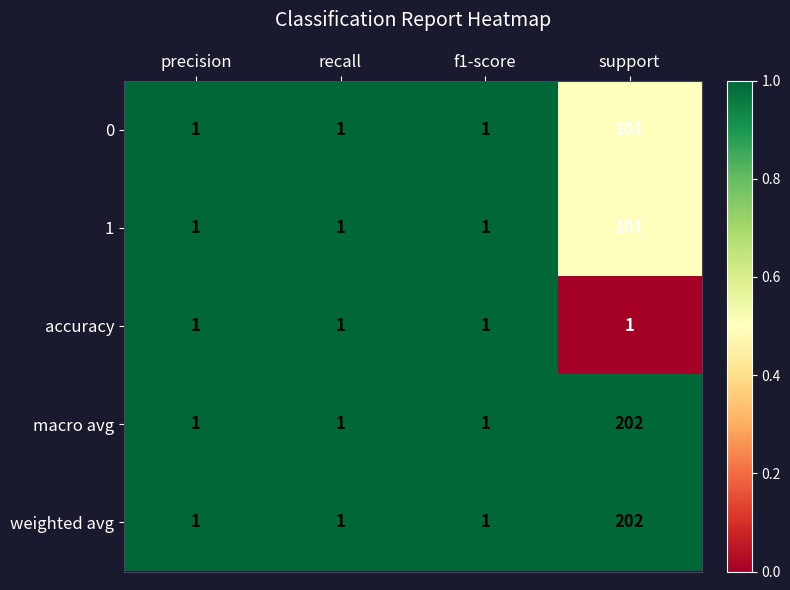

Reading left to right, list all the values displayed in this chart.

0: precision=1	recall=1	f1-score=1	support=101
1: precision=1	recall=1	f1-score=1	support=101
accuracy: precision=1	recall=1	f1-score=1	support=1
macro avg: precision=1	recall=1	f1-score=1	support=202
weighted avg: precision=1	recall=1	f1-score=1	support=202